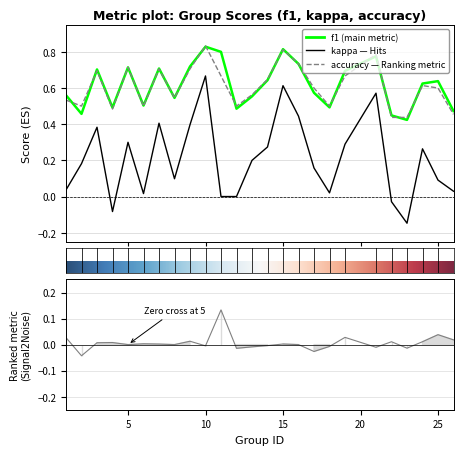

What is the difference between the highest and lowest values at 25?

0.5